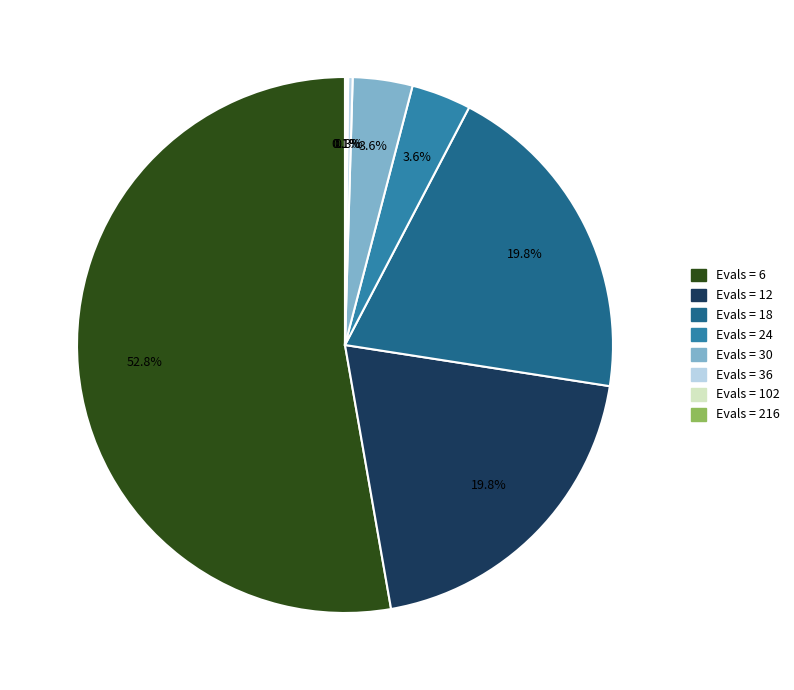

Is there a majority slice in this chart?

Yes